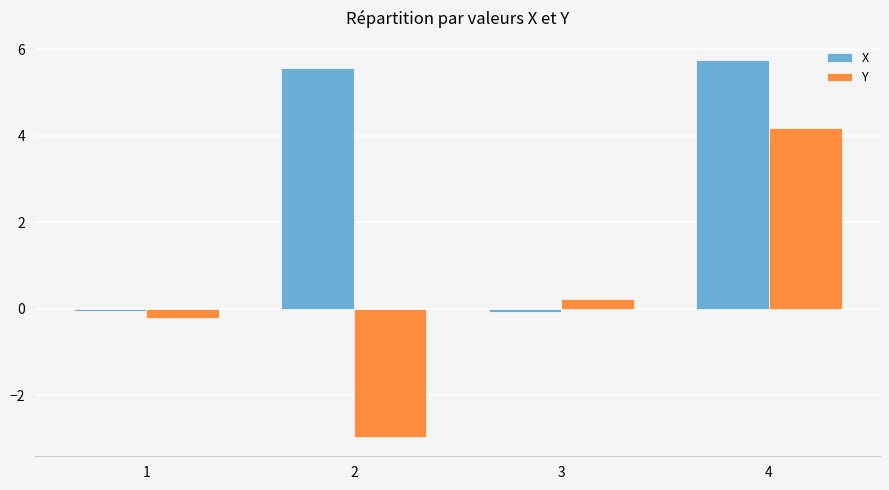

What are all the series names shown in the legend?

X, Y